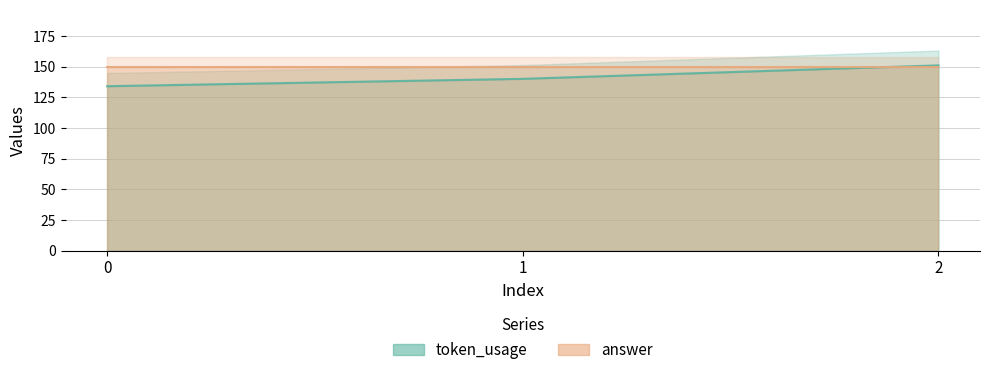

What is the value of the 1st point from the left?

134